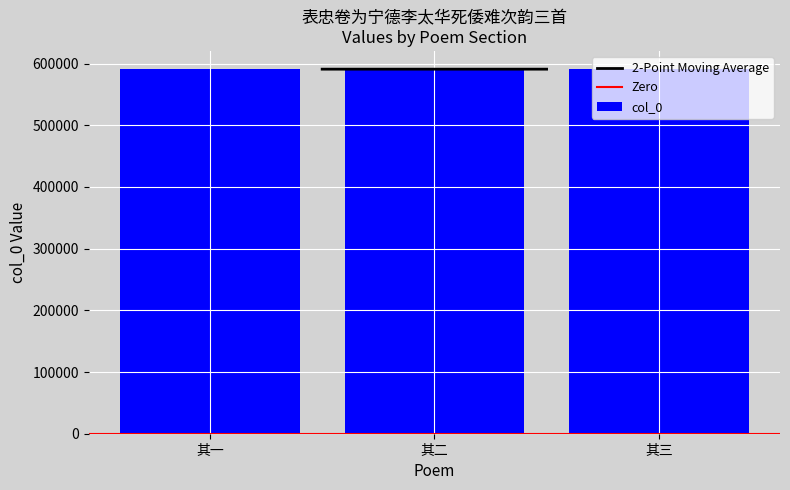

What is the average value?

590858